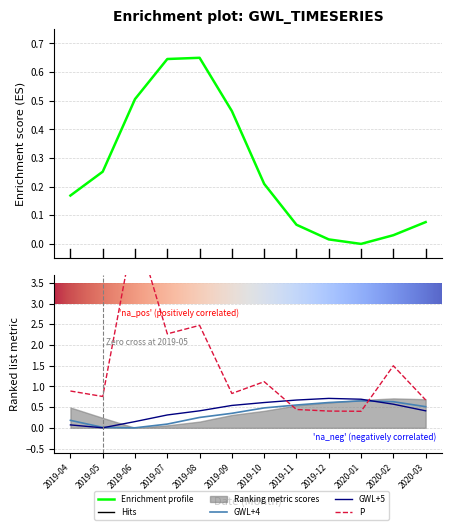

Where is GWL+5 nearest to the value 0?

2019-05